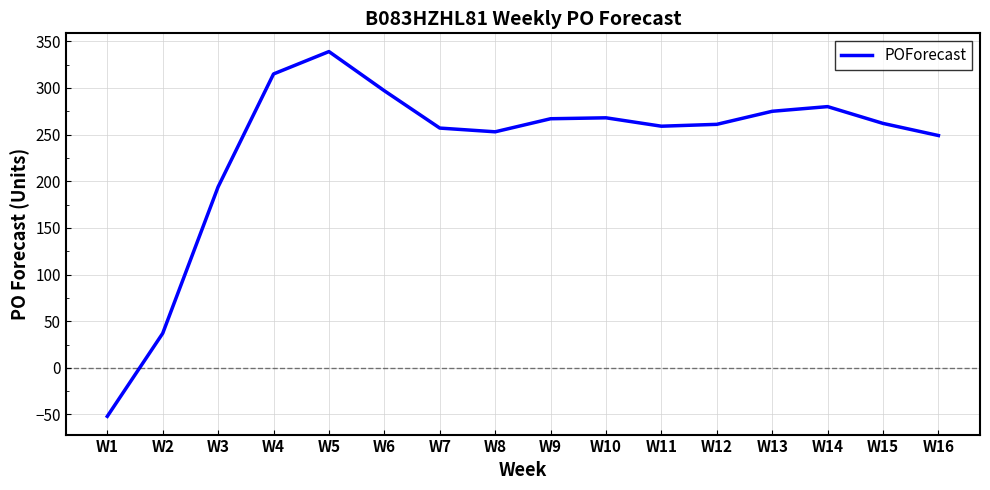

Is it true that the value at W11 is 259?

True